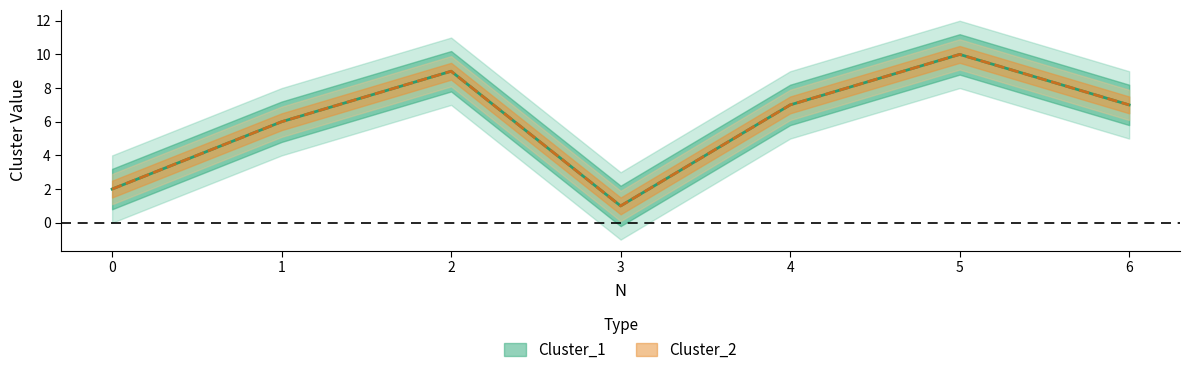

Count the Cluster_1 values in the range 2 to 9.

5